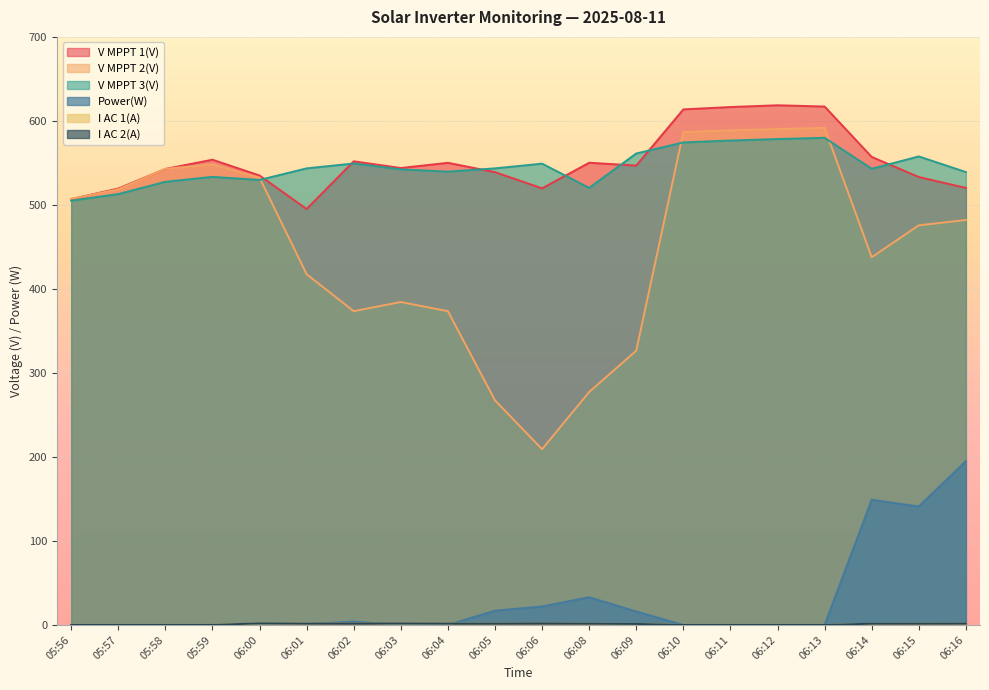

The value of V MPPT 2(V) at 06:02 is 373.5. True or false?

True